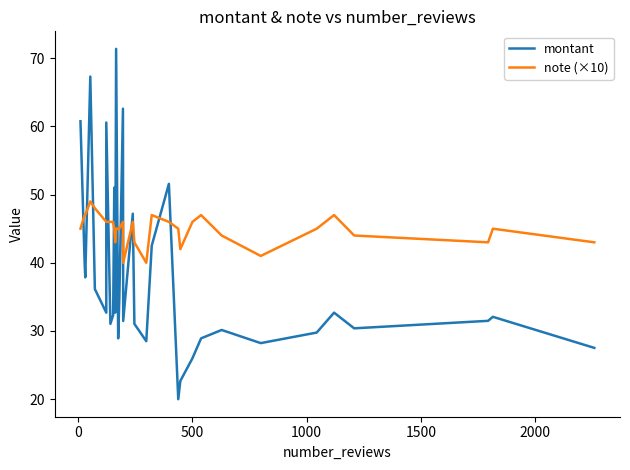

List the series in order of their overall mean, highest first.

note (×10), montant